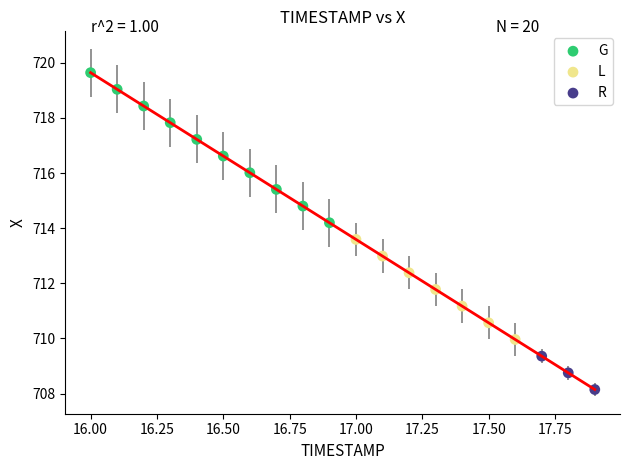

Which series reaches the minimum Y coordinate?

R